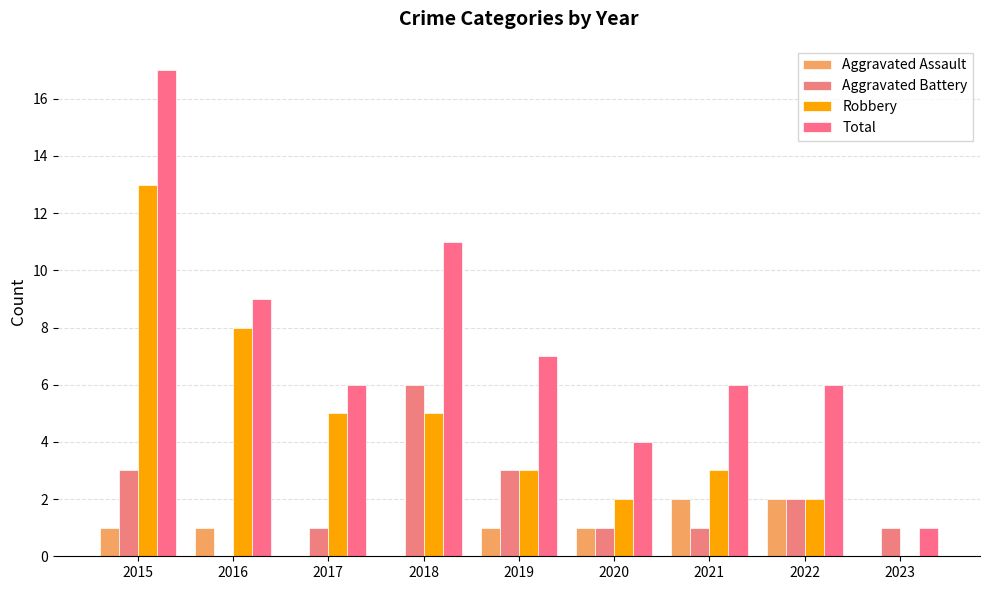

Count the Aggravated Assault values in the range 0 to 1.

7